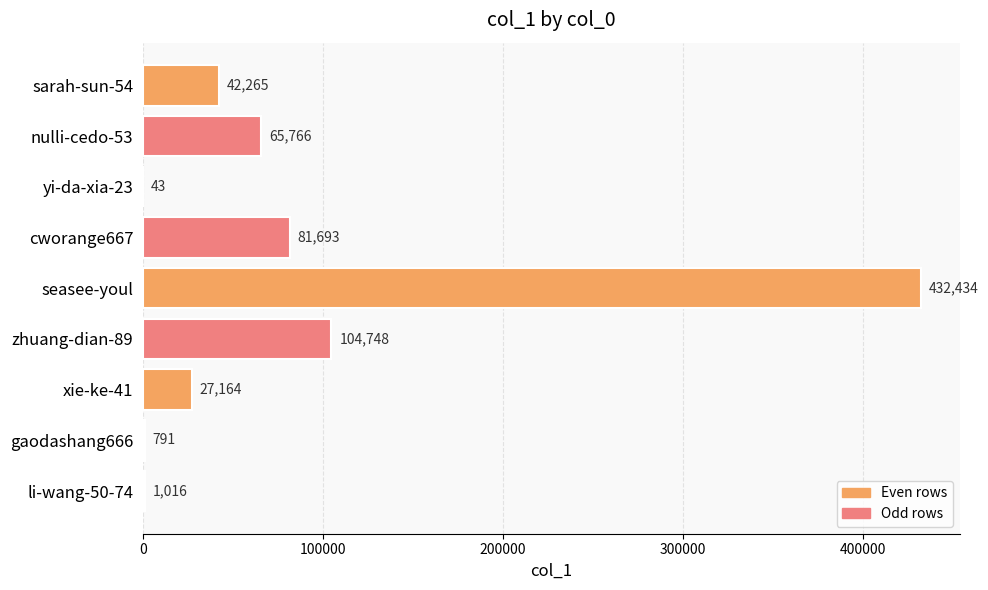

How many series are shown in this chart?

1